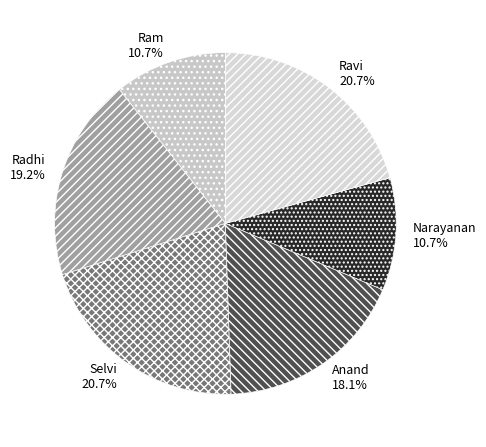

What is the total percentage of Ravi and Selvi?

41.4%